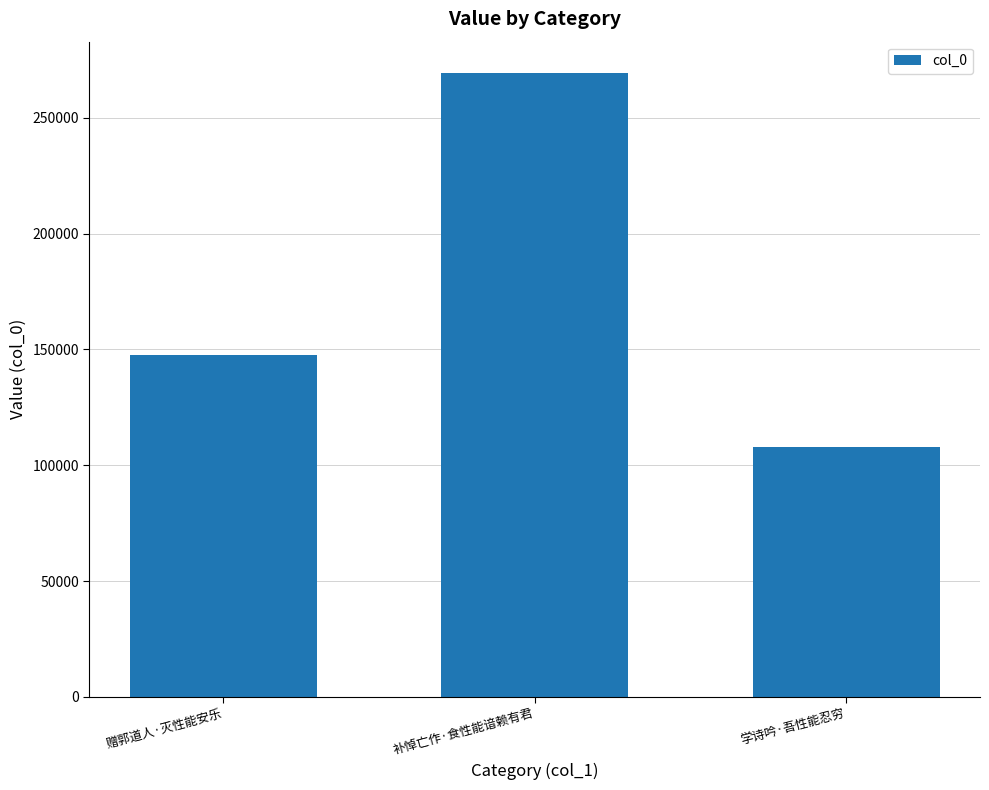

What is the difference between the values at 学诗吟·吾性能忍穷 and 赠郭道人·灭性能安乐?

39788